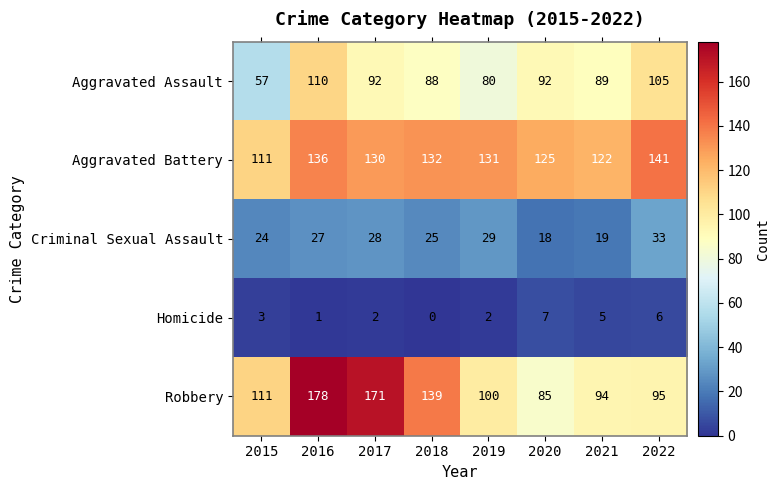

Rank the series at 2019 from lowest to highest value.

Homicide, Criminal Sexual Assault, Aggravated Assault, Robbery, Aggravated Battery